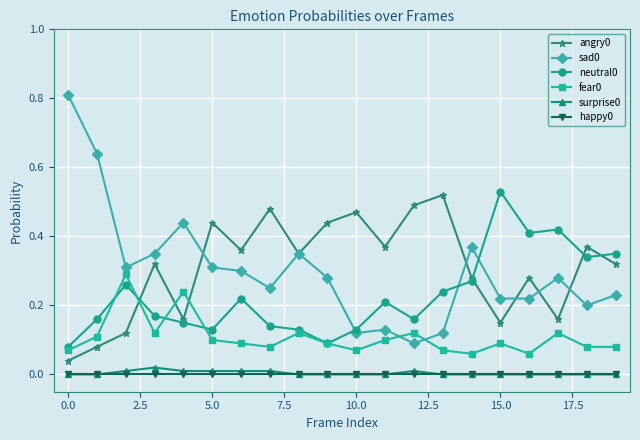

True or false: fear0 has more than 0 interior local peaks.

True